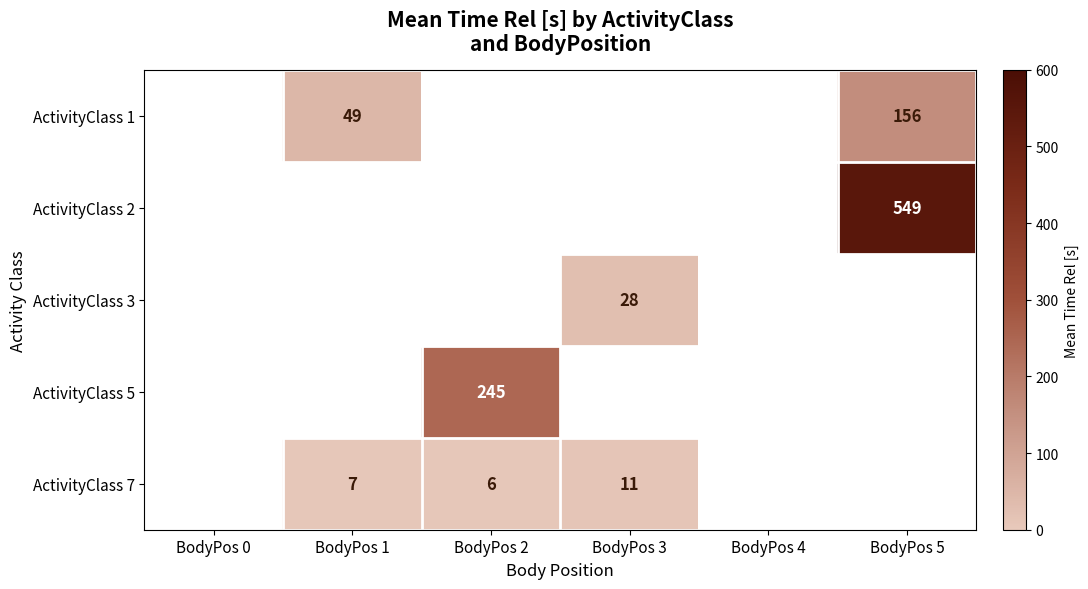

Which category has the lowest value across all series?

BodyPos 2